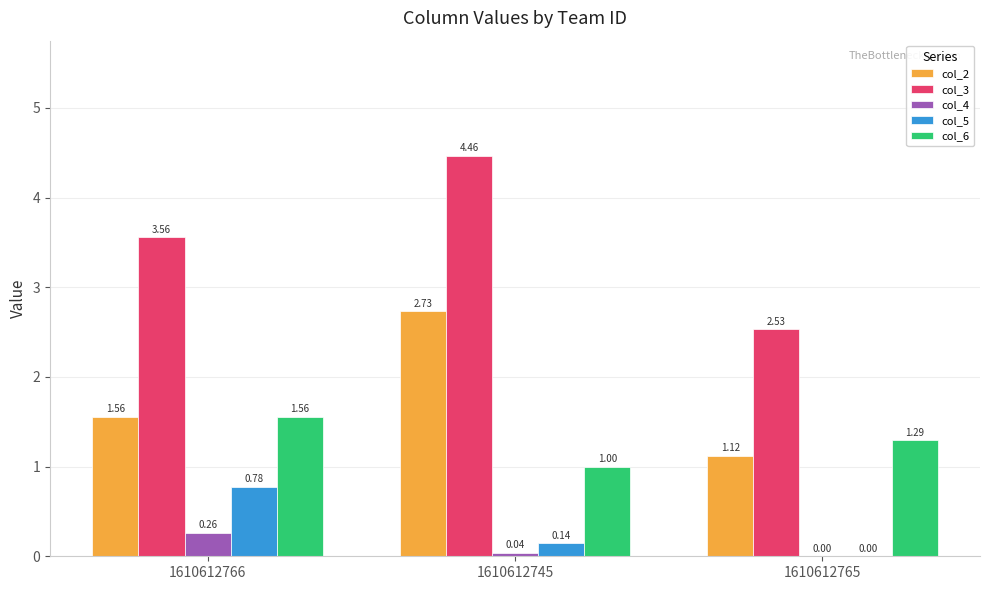

What is the total value across all series at 1610612766?

7.7